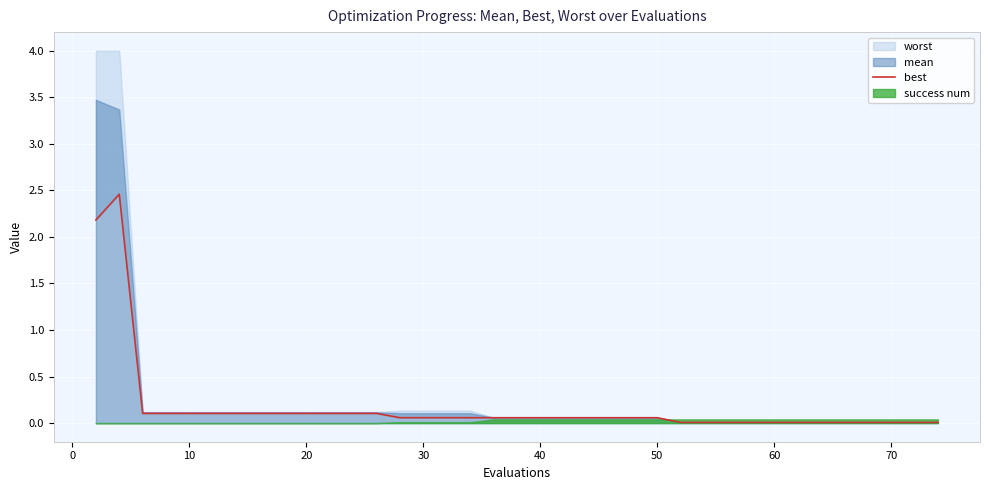

How many interior local peaks (higher than both neighbors) does the data have?

1